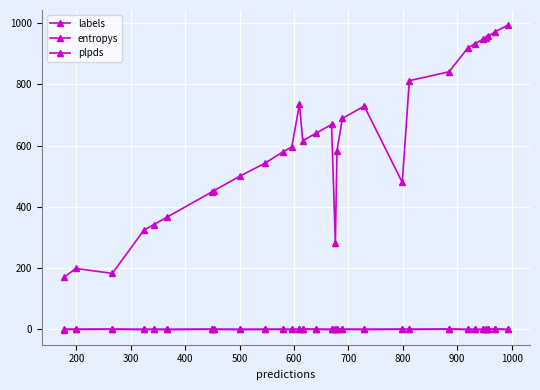

At which category does plpds reach its first local valley?

400